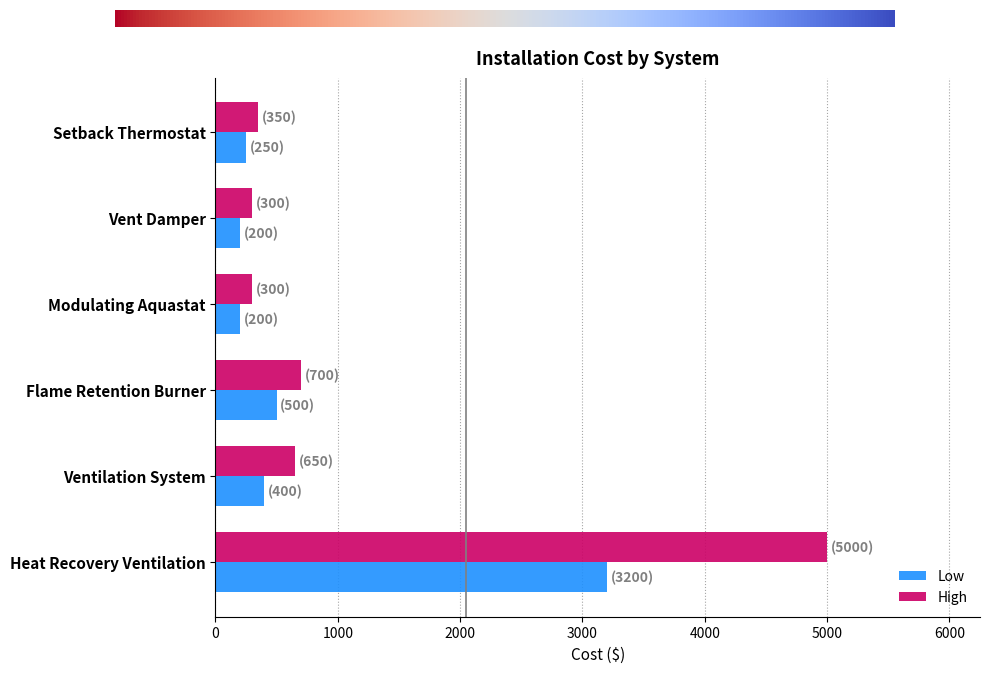

Which label corresponds to the largest value in the chart?

Heat Recovery Ventilation